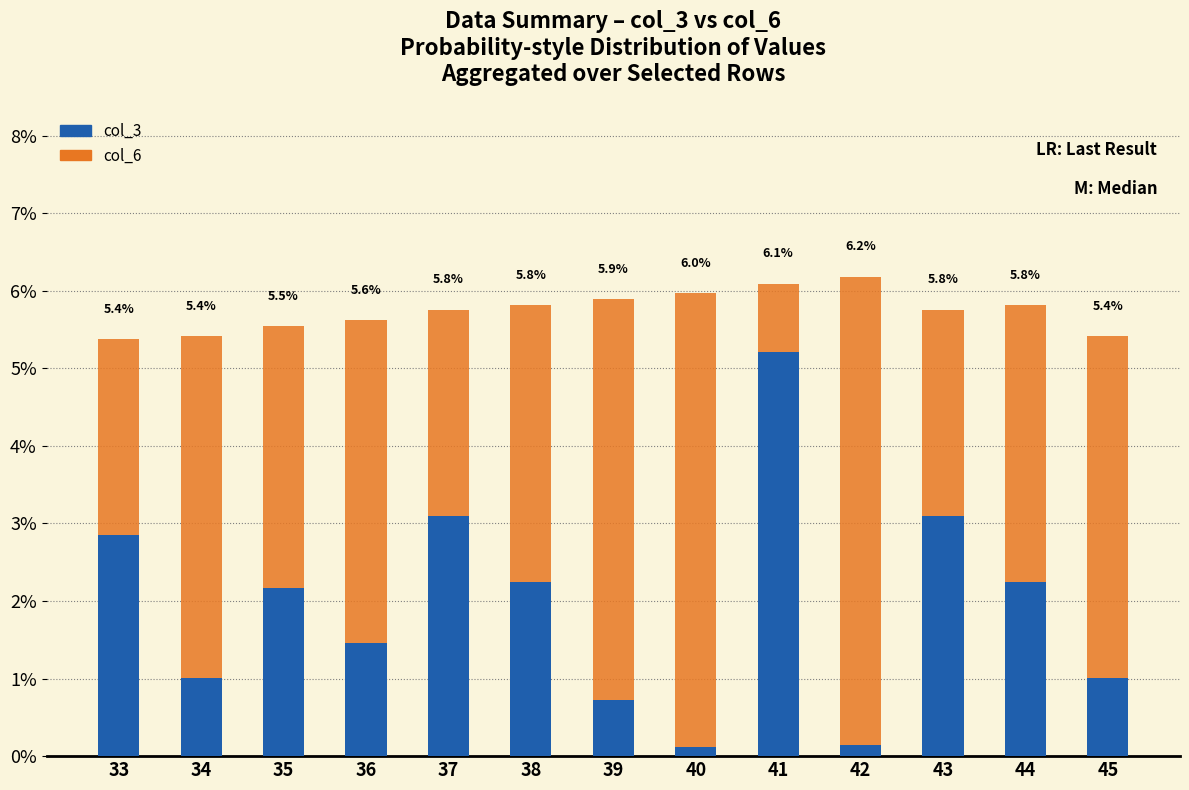

Where is col_3 nearest to the value 2?

35